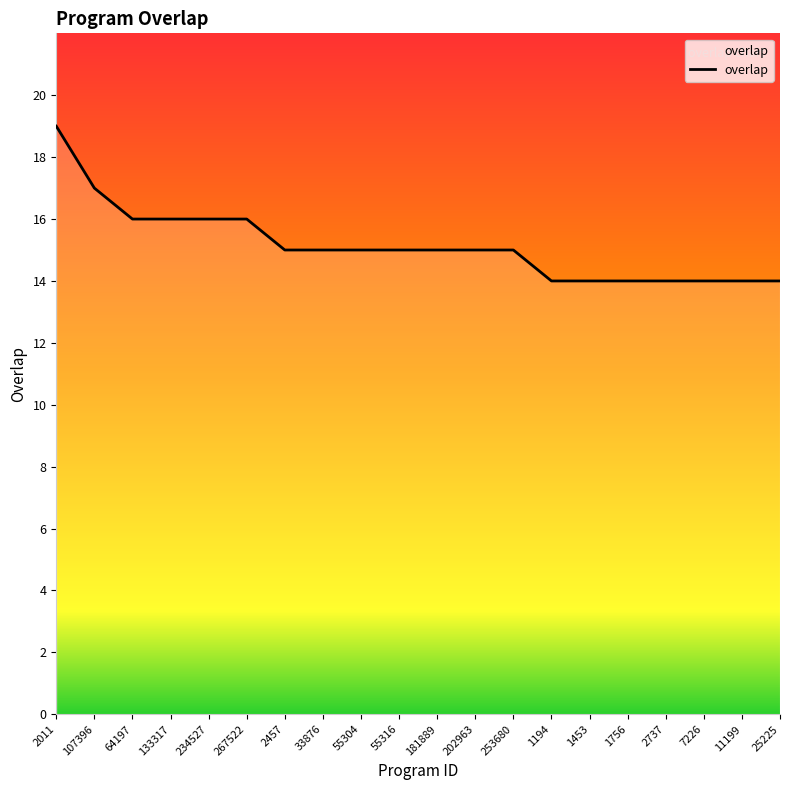

Read the value at 181889.

15